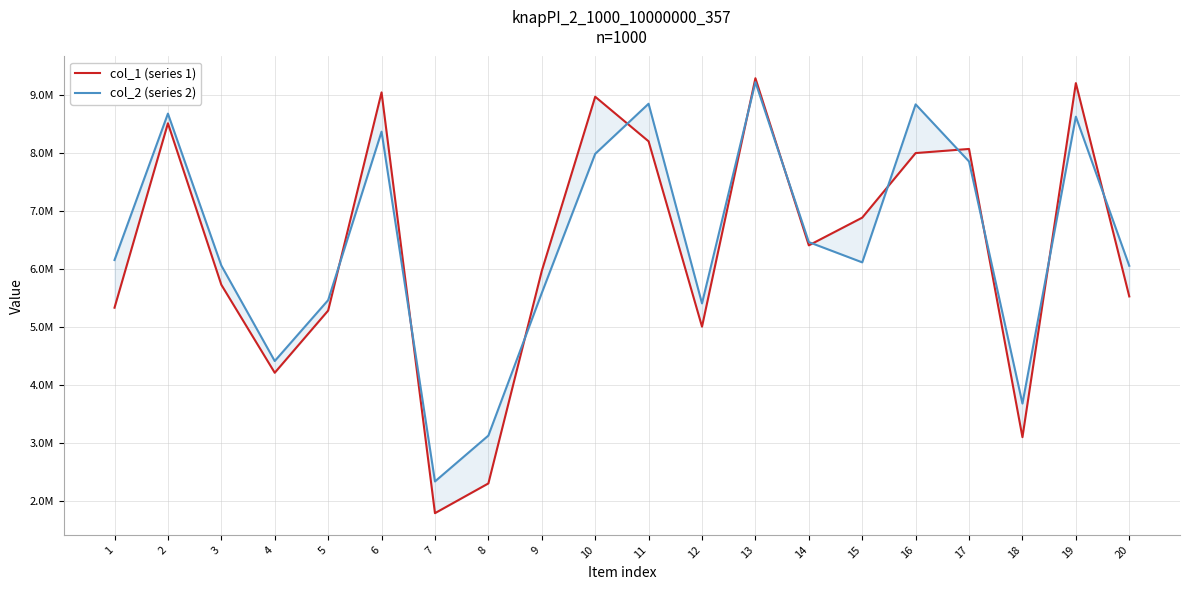

True or false: col_2 (series 2) and col_1 (series 1) intersect in this chart.

True